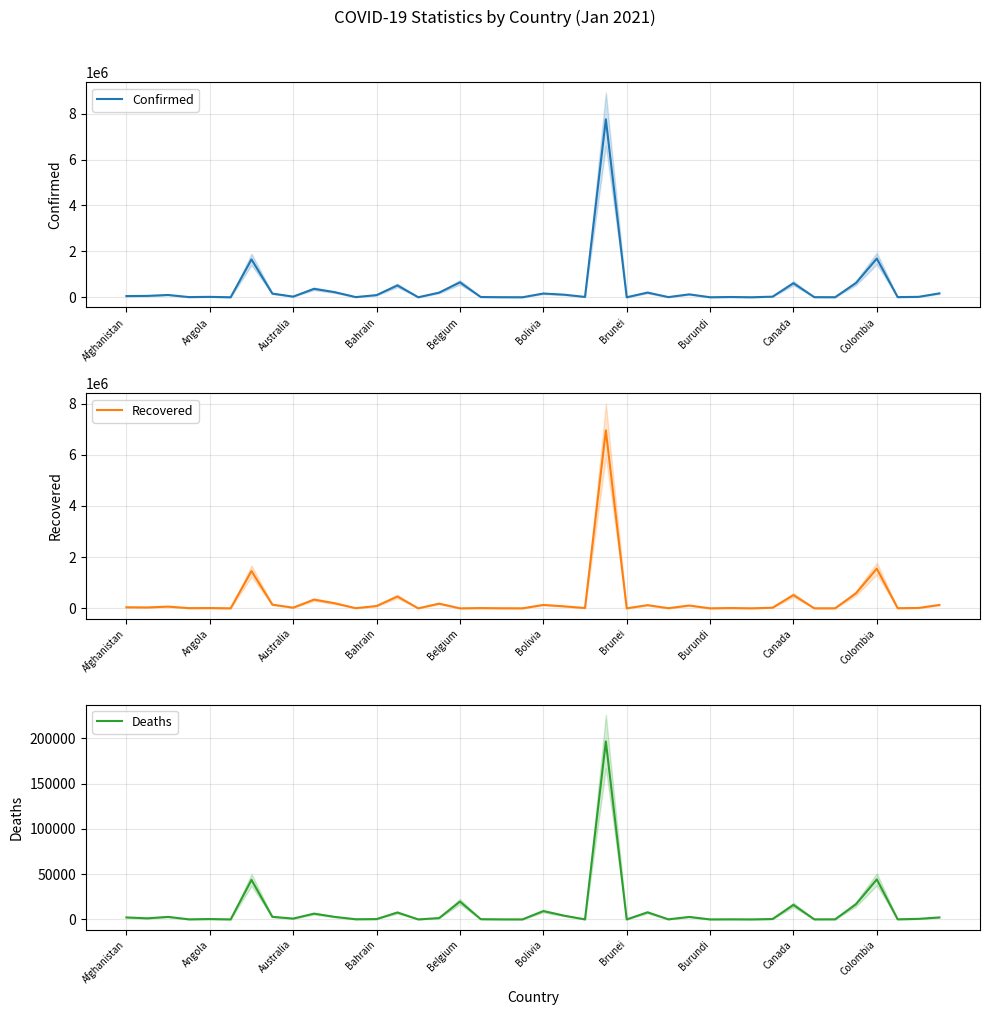

How many values in the Deaths series are below 909?

20